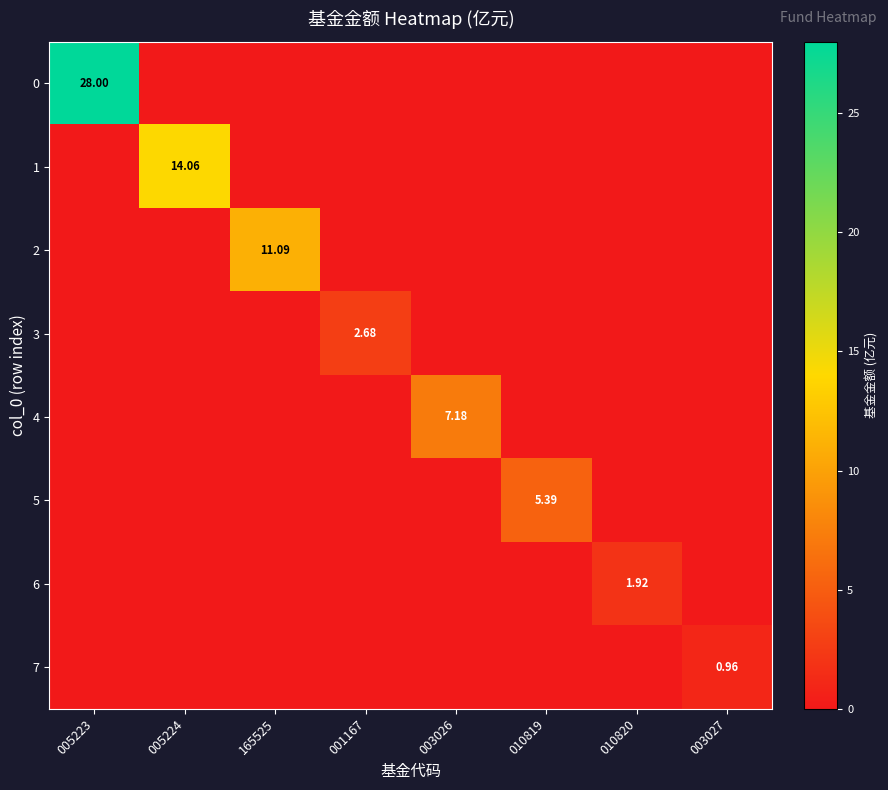

Count the number of categories in the chart.

8